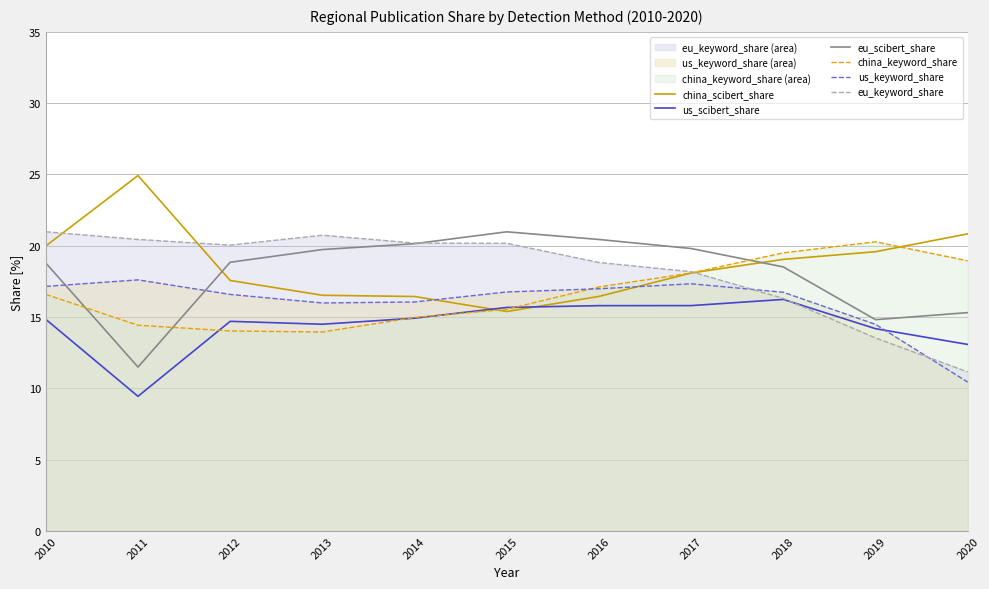

Is the value of china_keyword_share at 2018 greater than the value of eu_keyword_share at 2014?

No